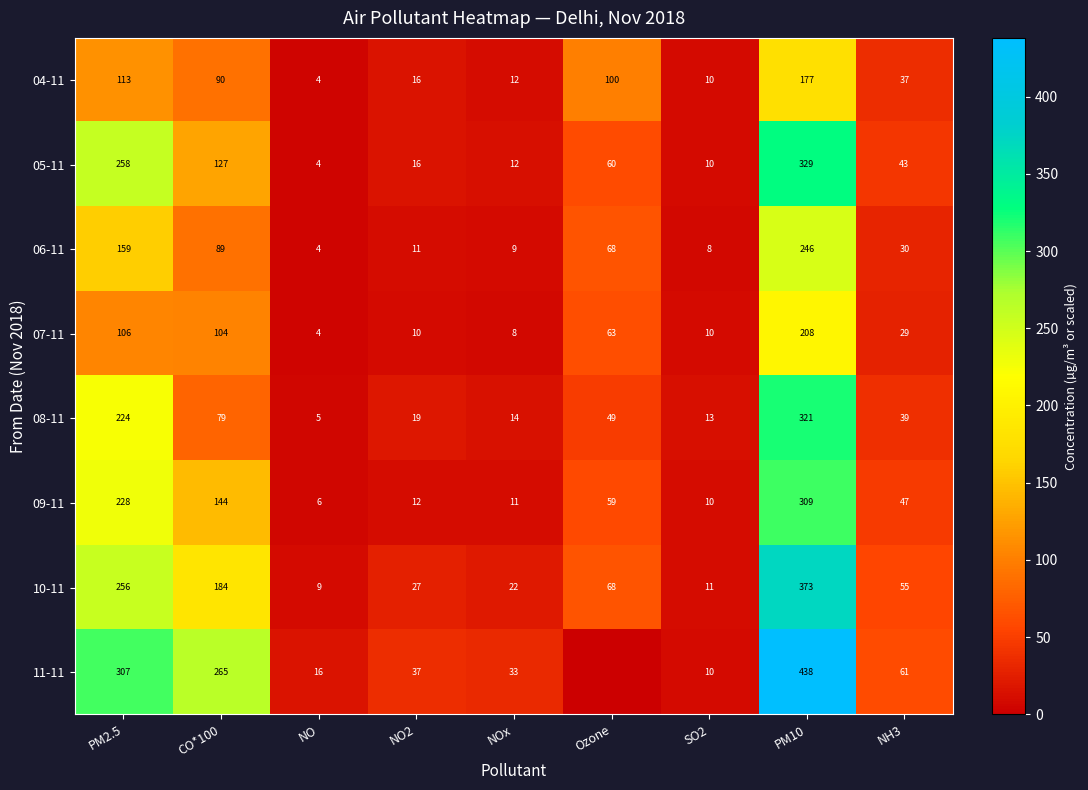

What is the spread (max minus min) of values at SO2?

5